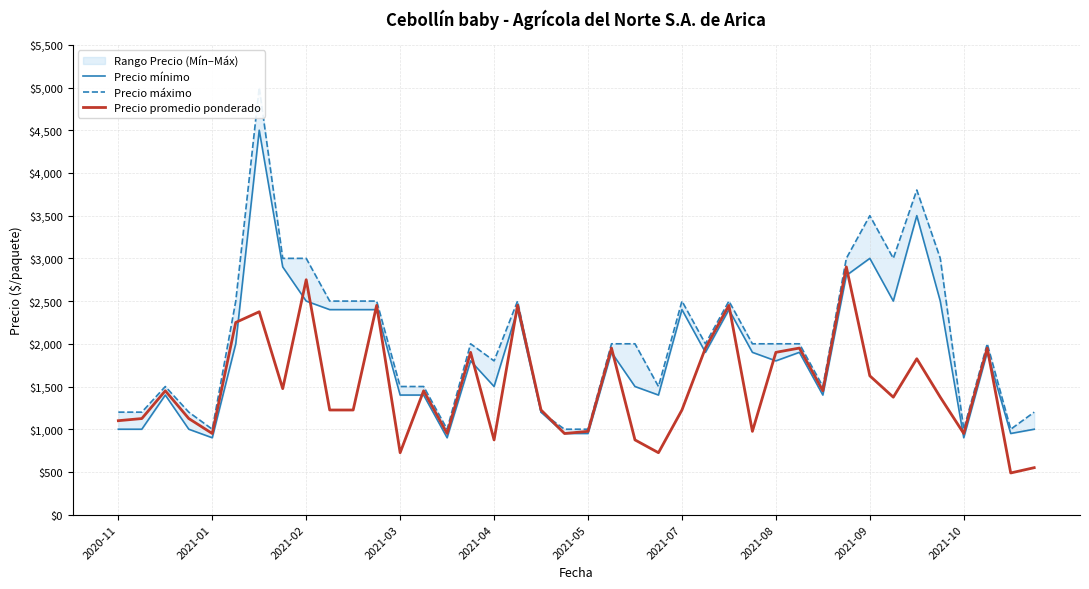

Rank the series by their maximum value, from highest to lowest.

Precio máximo, Precio mínimo, Precio promedio ponderado